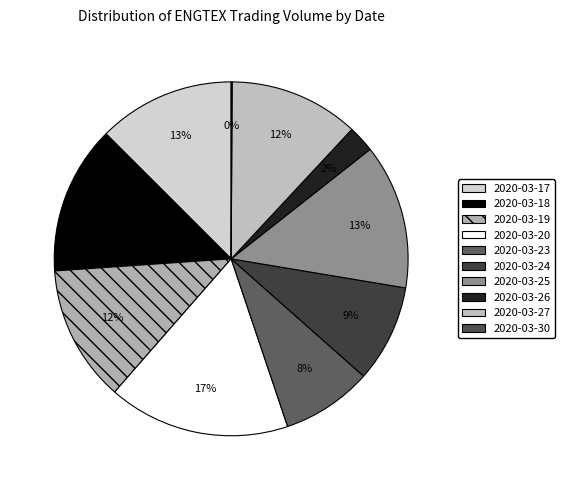

Which category has the biggest portion of the pie?

2020-03-20